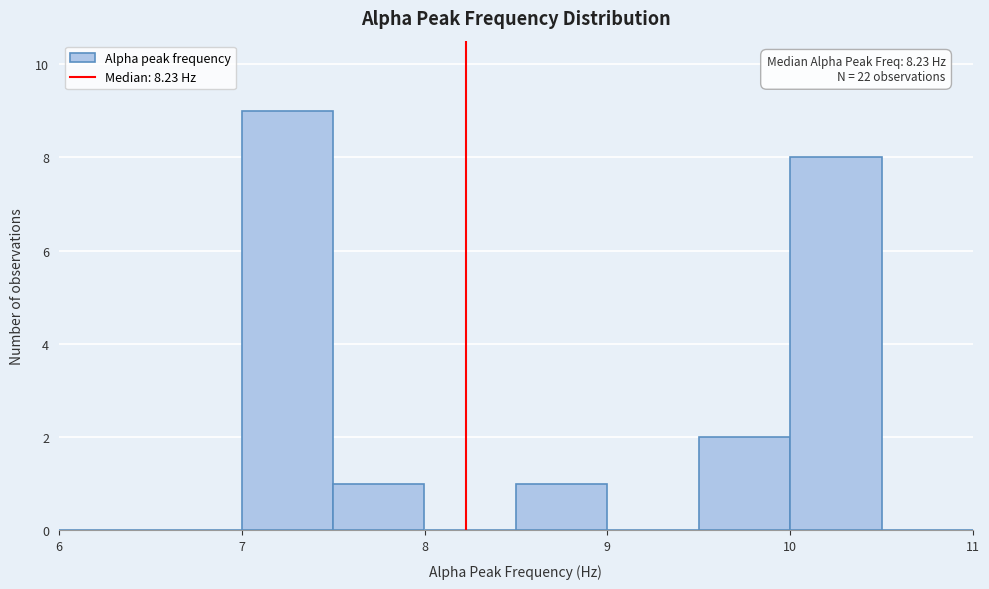

Which range on the x-axis has the tallest bar?

7.0 to 7.5